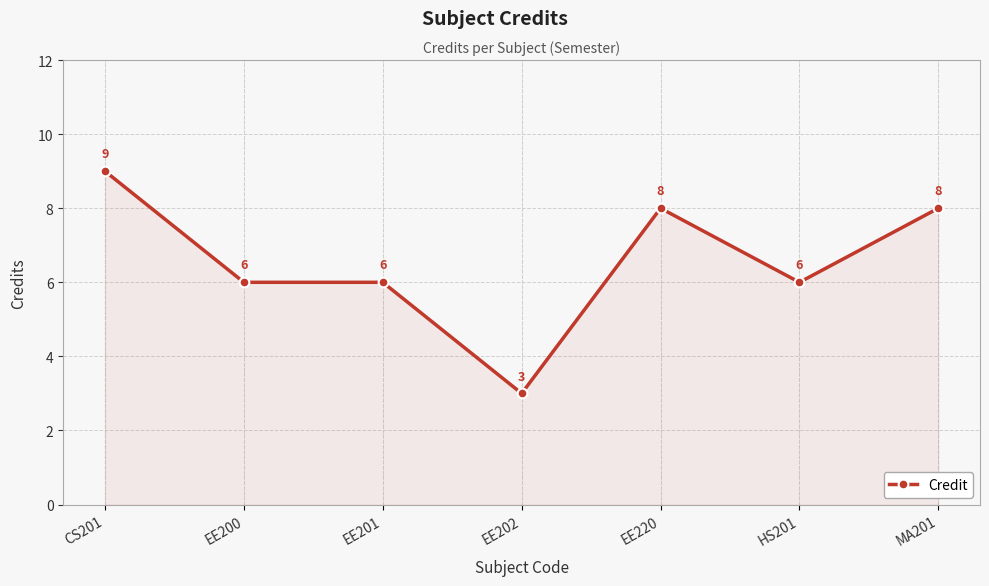

Count the number of data series in this chart.

1